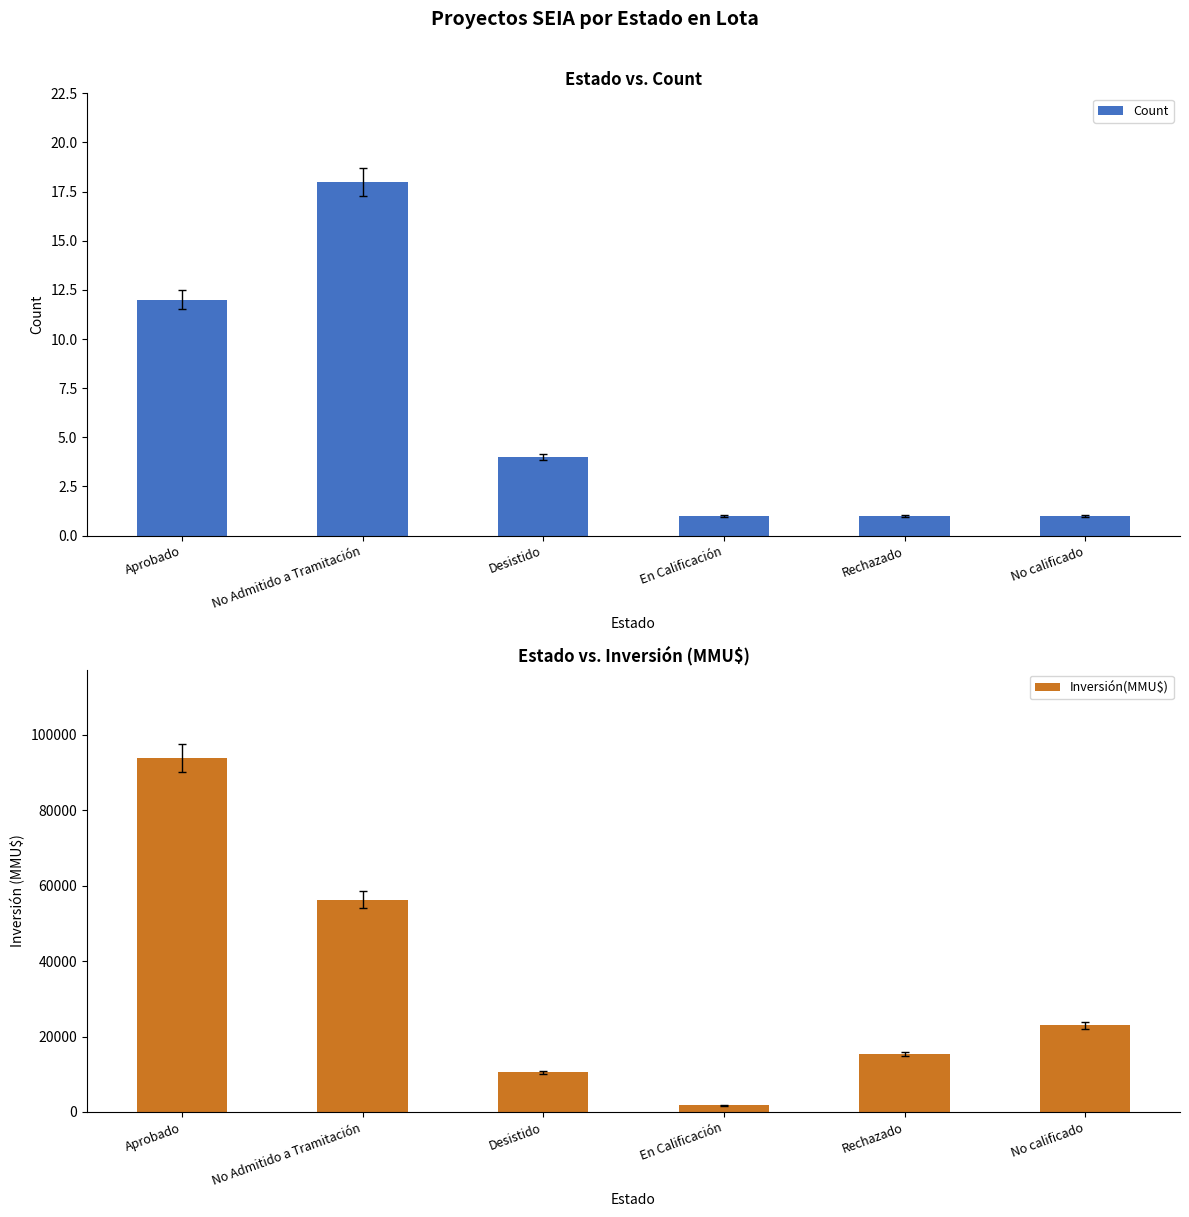

List the series in order of their peak value, highest first.

Inversión(MMU$), Count